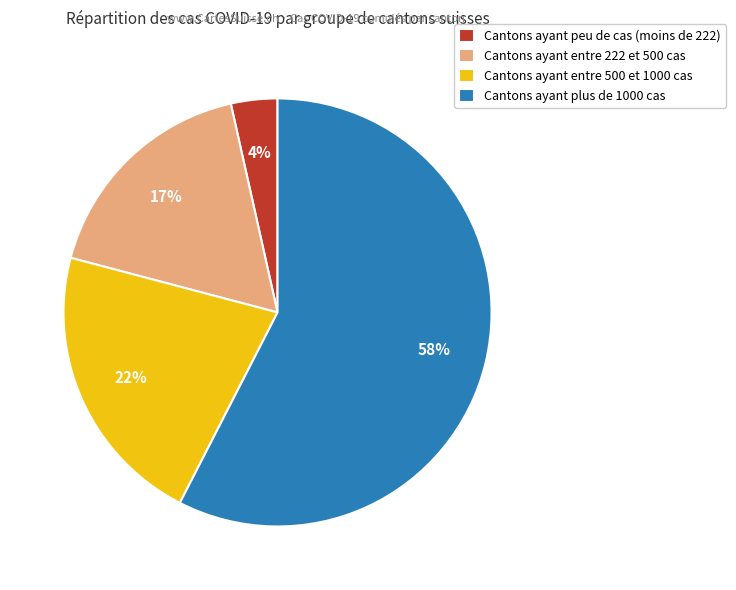

Is it true that Cantons ayant peu de cas (moins de 222) is 4% of the pie?

True